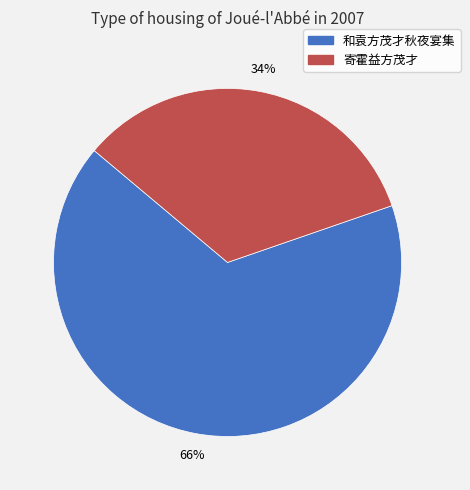

Combined, do 和袁方茂才秋夜宴集 and 寄霍益方茂才 account for over 50%?

Yes